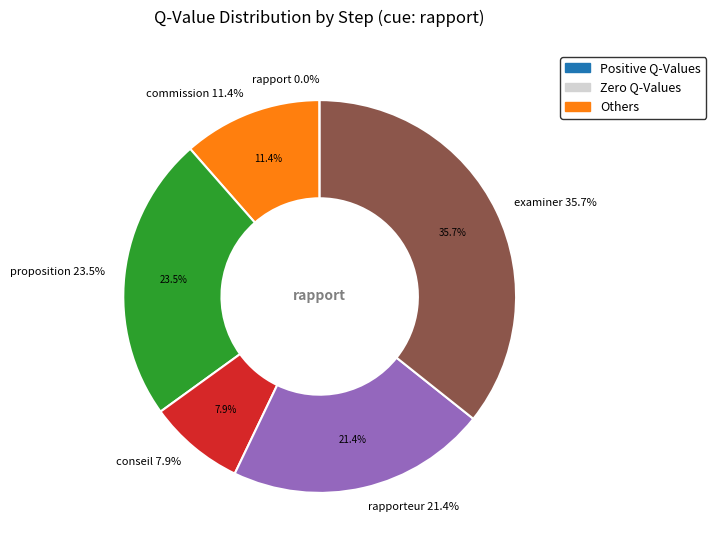

What is the total percentage of step 4 and step 0?

21.4%